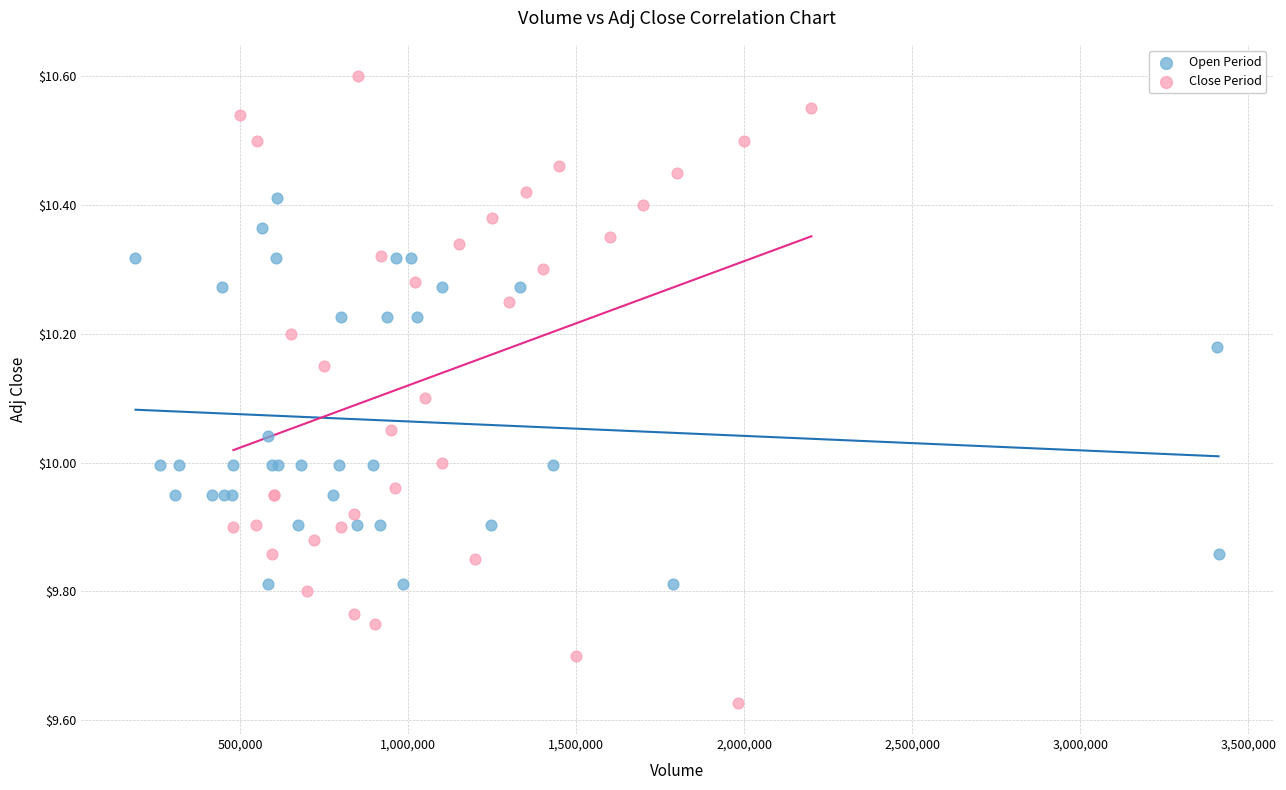

Which series contains the lowest Y value?

Close Period